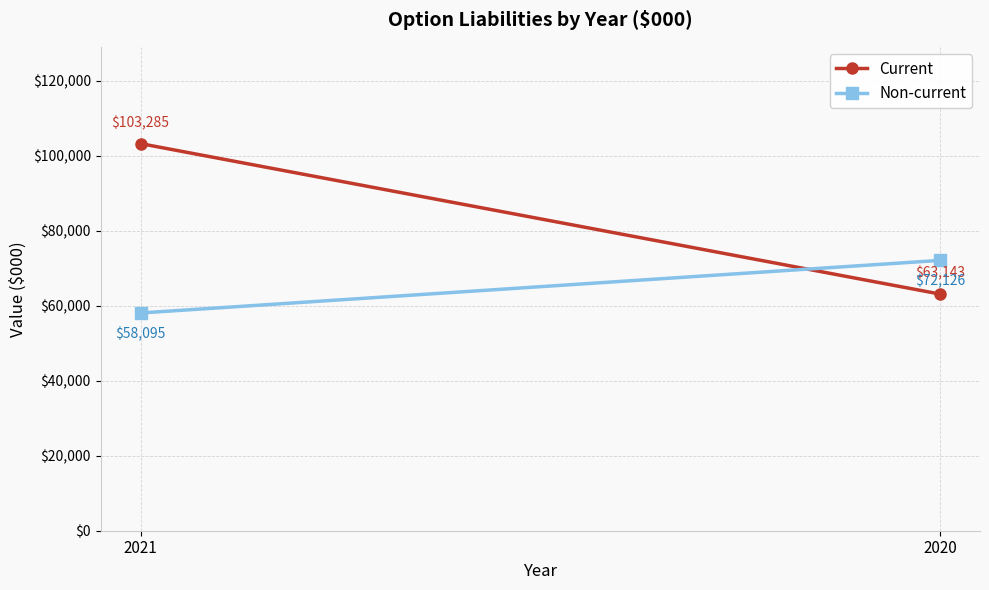

What is the sum of the Current values at 2021 and 2020?

166428